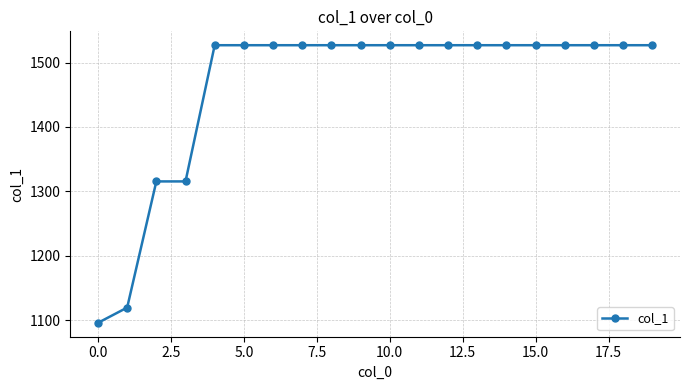

What is the average value?

1463.8